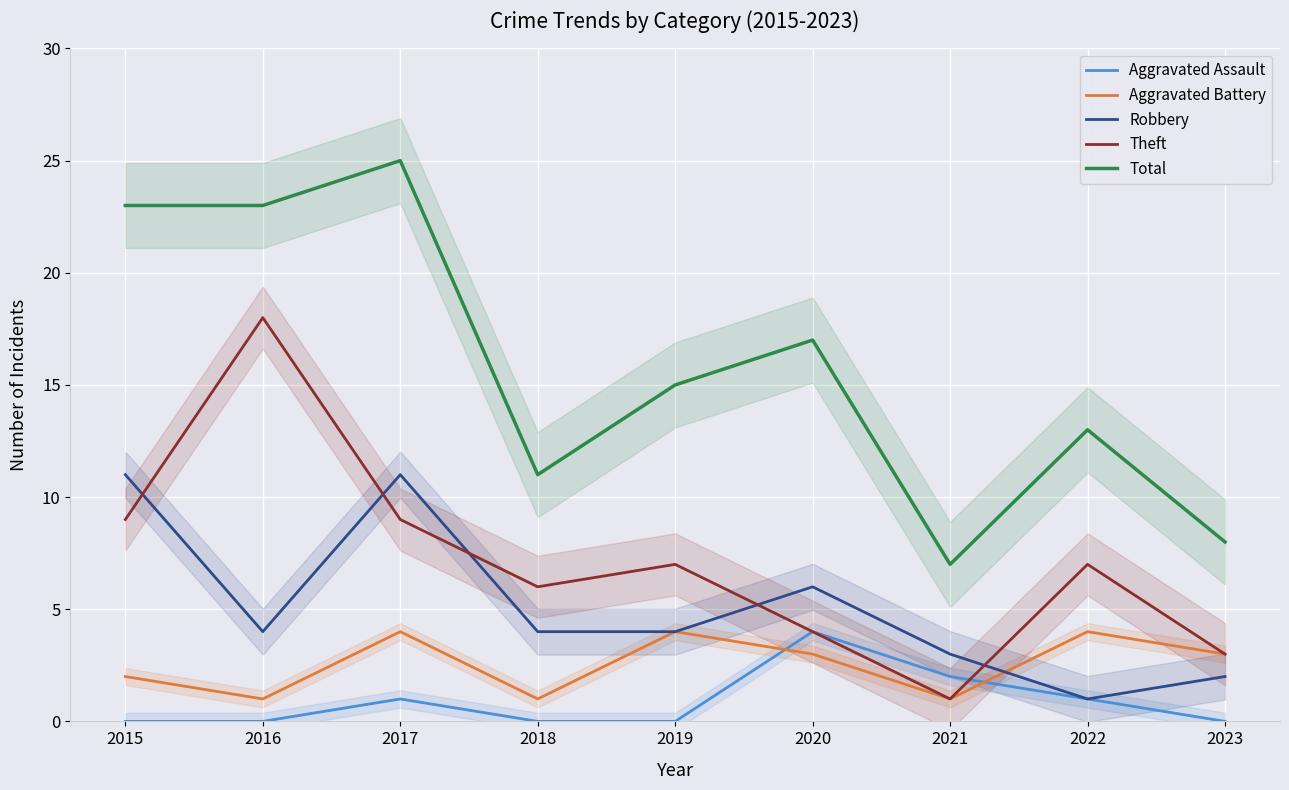

The value of Total at 2021 is 9. True or false?

False